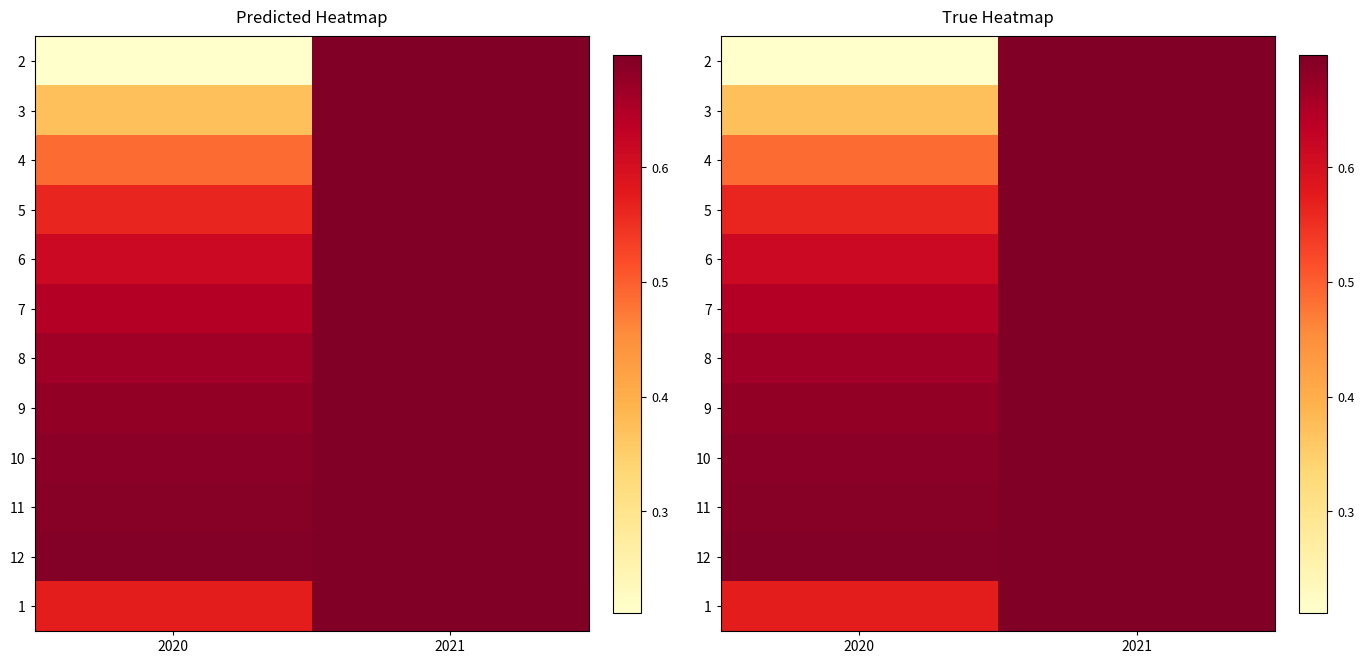

Is the value of 7 at 2021 greater than the value of 9 at 2020?

Yes